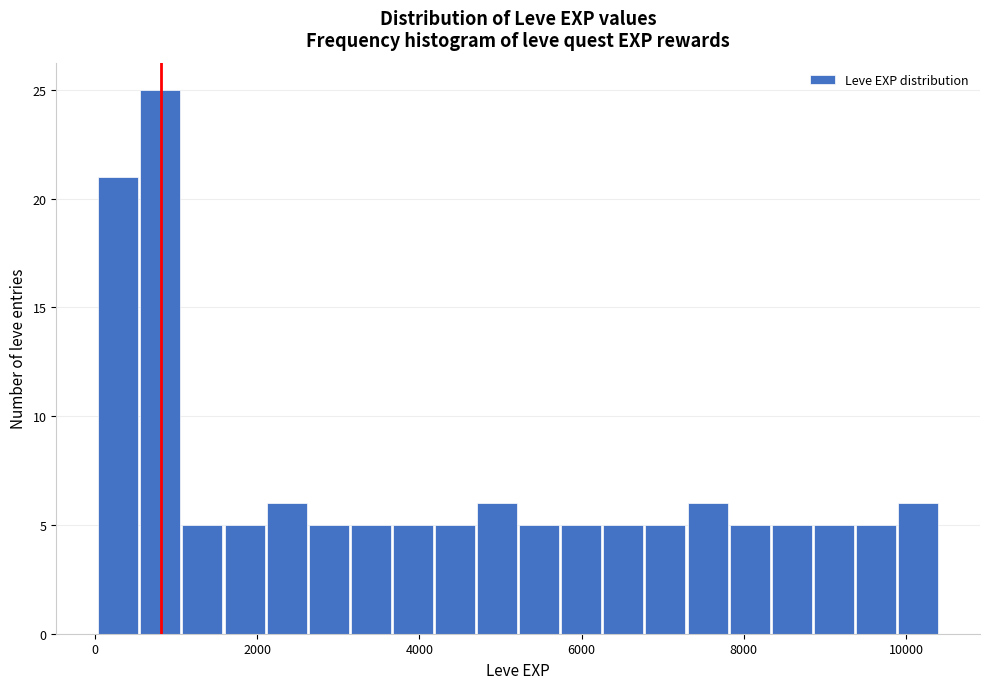

Read against the x-axis, roughly where is the centre of the tallest bar?

800